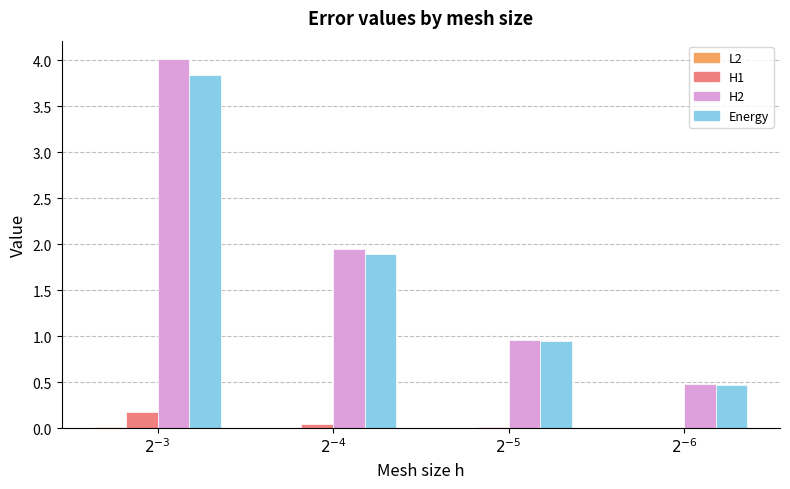

Is it true that Energy equals 3.8 at $2^{-3}$?

True